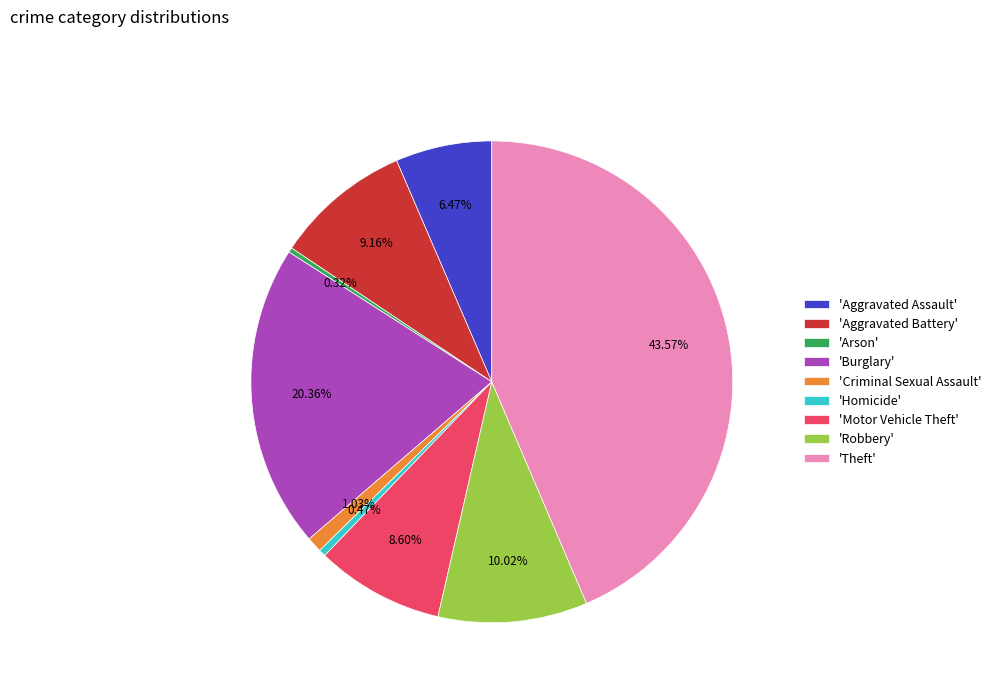

Is there a majority slice in this chart?

No